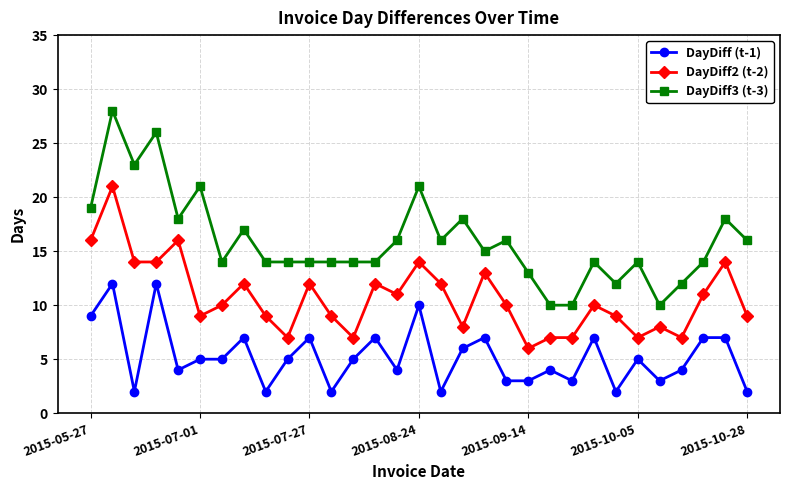

Which series has the largest total across all categories?

DayDiff3 (t-3)